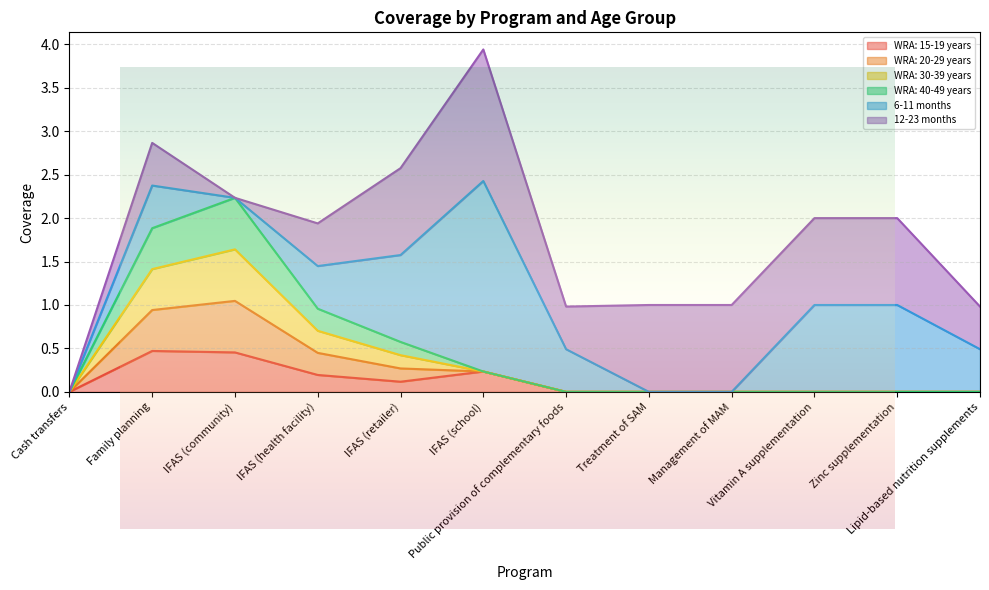

How many WRA: 30-39 years values are between 0 and 1?

10